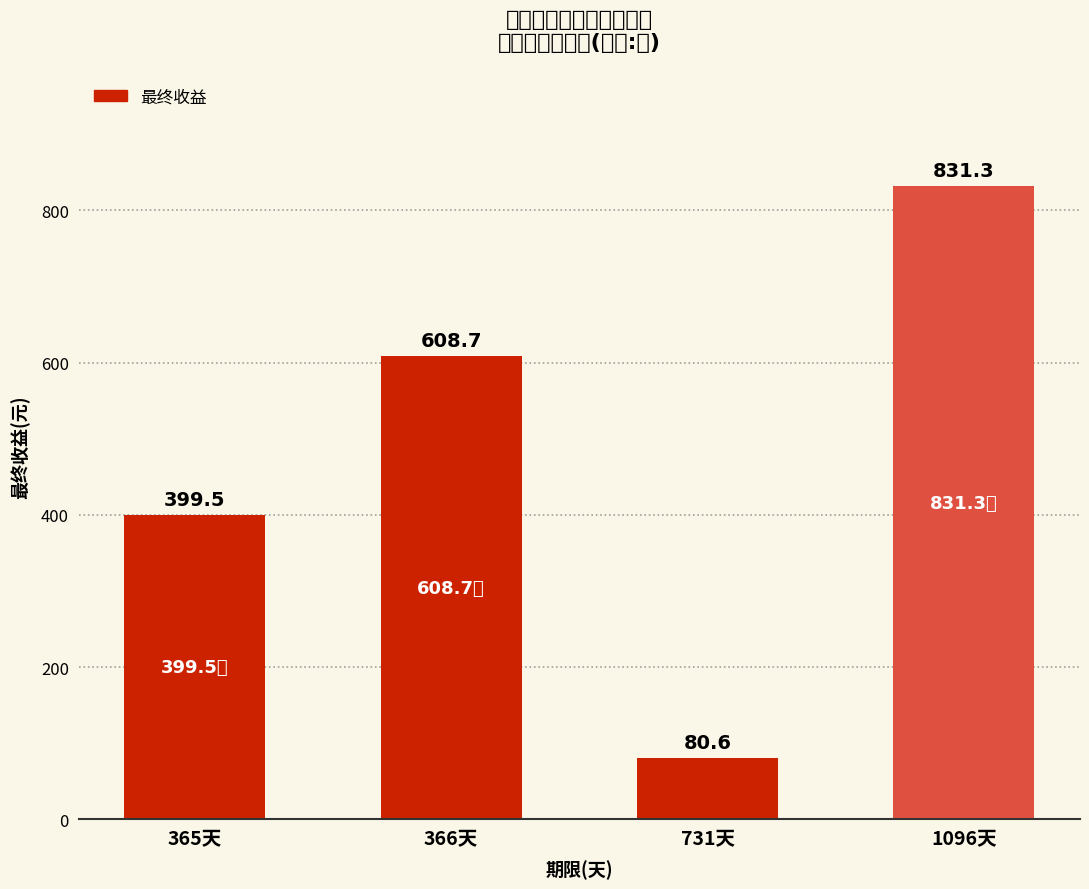

The value at 366天 is 608.7. True or false?

True